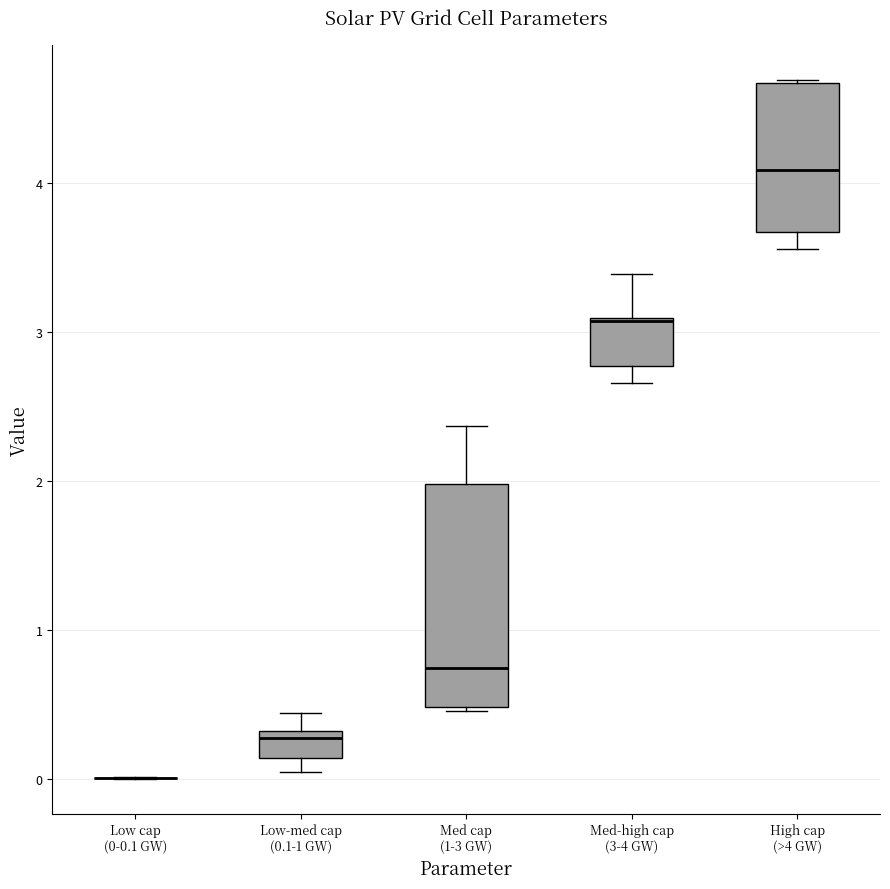

Reading left to right, transcribe this box plot: for each box, give where its median line is, the range the box spans, and where its two whiskers end, as read against the y-axis. The values are not printed on the chart, so give them approximately, as read against the axis.

Low cap (0-0.1 GW): box collapsed to a line at 0.0, whiskers 0.0 to 0.0
Low-med cap (0.1-1 GW): median 0.3 (just below the box's upper edge), box 0.1 to 0.3, whiskers 0.0 to 0.4
Med cap (1-3 GW): median 0.7, box 0.5 to 2.0, whiskers 0.5 to 2.4
Med-high cap (3-4 GW): median 3.1, box 2.8 to 3.1, whiskers 2.7 to 3.4
High cap (>4 GW): median 4.1, box 3.7 to 4.7, whiskers 3.6 to 4.7